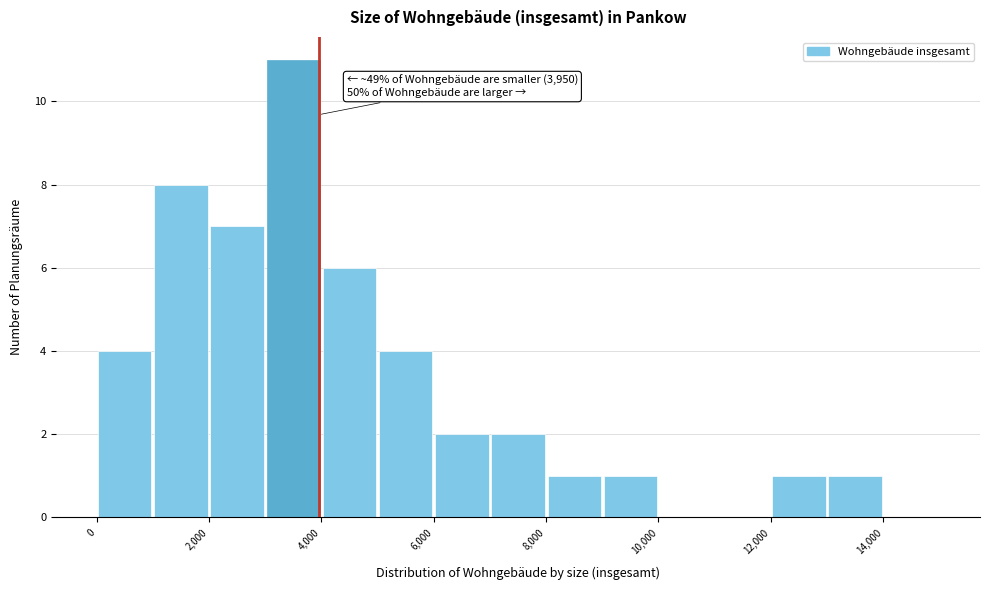

Over which range of the x-axis is the bar tallest?

3000 to 4000